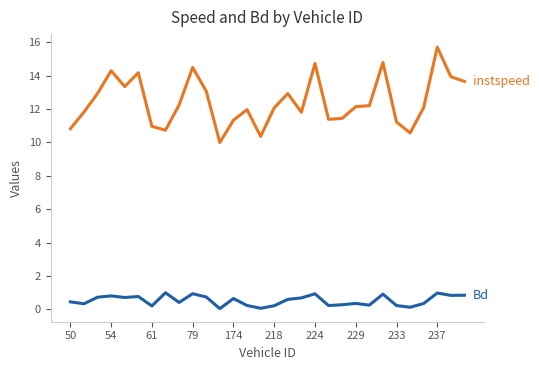

What is the greatest value displayed?

15.7